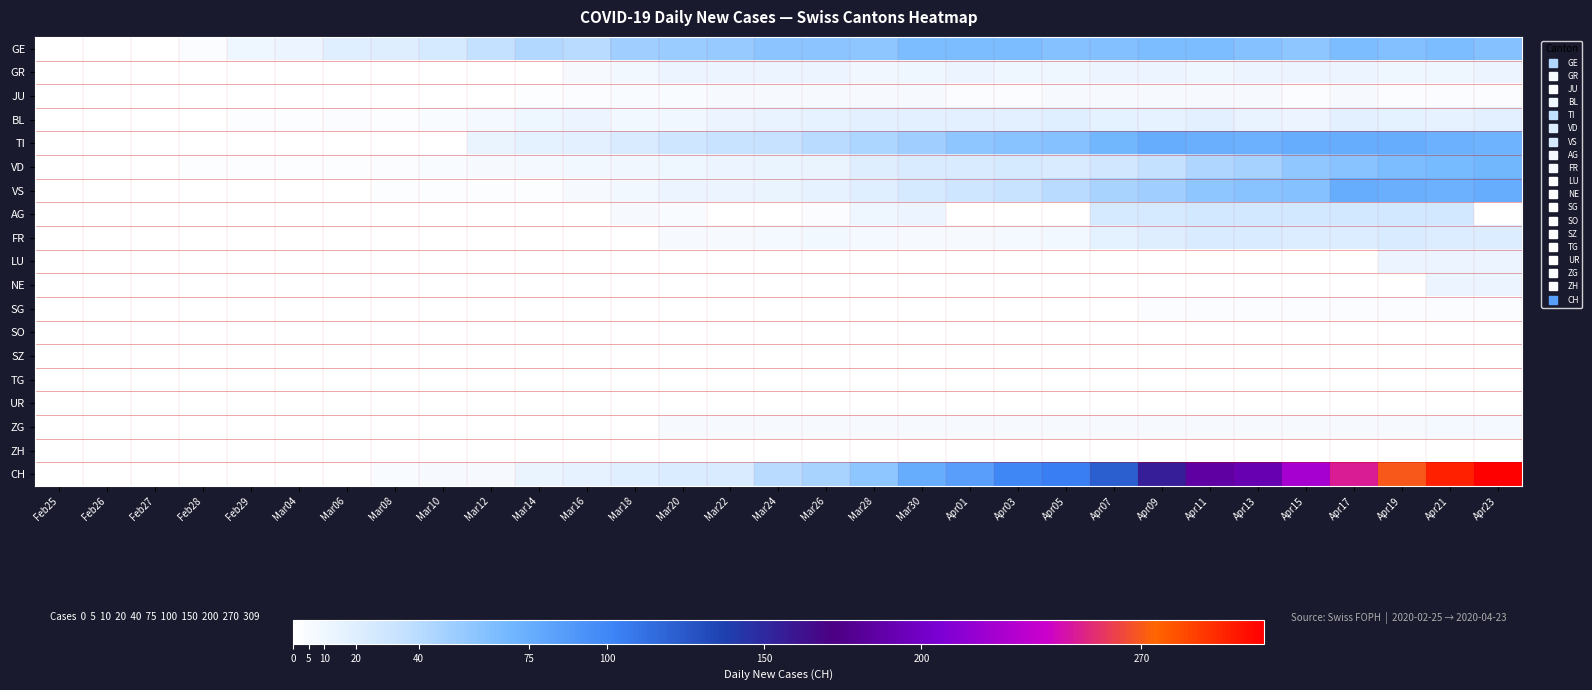

Which series has the largest range (max minus min)?

CH